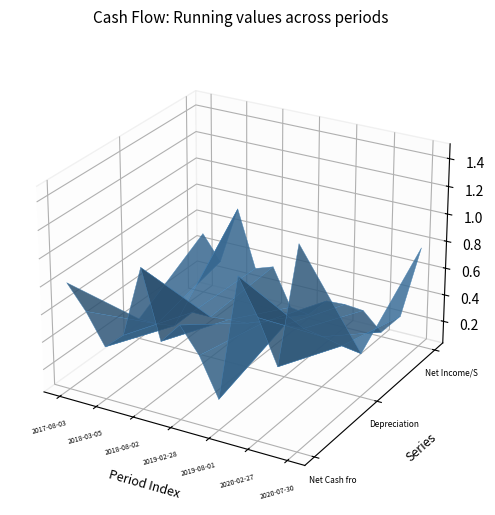

At which category is the sum across all series the highest?

2020-07-30